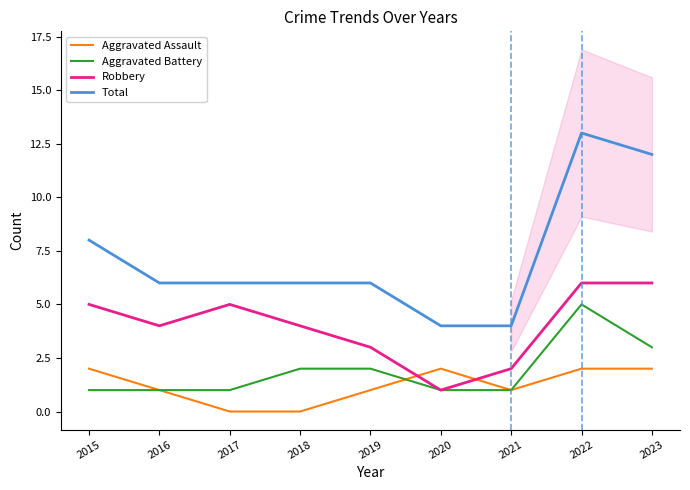

At how many categories does at least one series exceed 3?

9